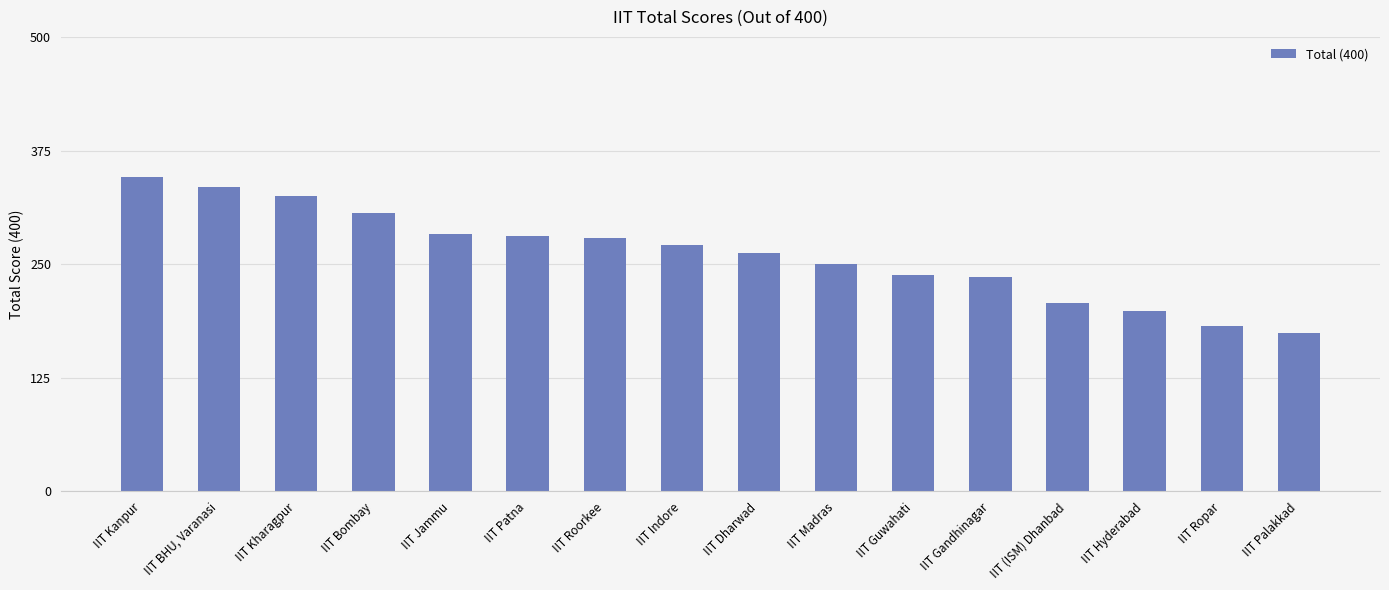

Reading left to right, extract all data points from this chart.

IIT Kanpur=346	IIT BHU, Varanasi=335	IIT Kharagpur=325	IIT Bombay=306	IIT Jammu=283	IIT Patna=281	IIT Roorkee=279	IIT Indore=271	IIT Dharwad=262	IIT Madras=250	IIT Guwahati=238	IIT Gandhinagar=236	IIT (ISM) Dhanbad=207	IIT Hyderabad=198	IIT Ropar=182	IIT Palakkad=174